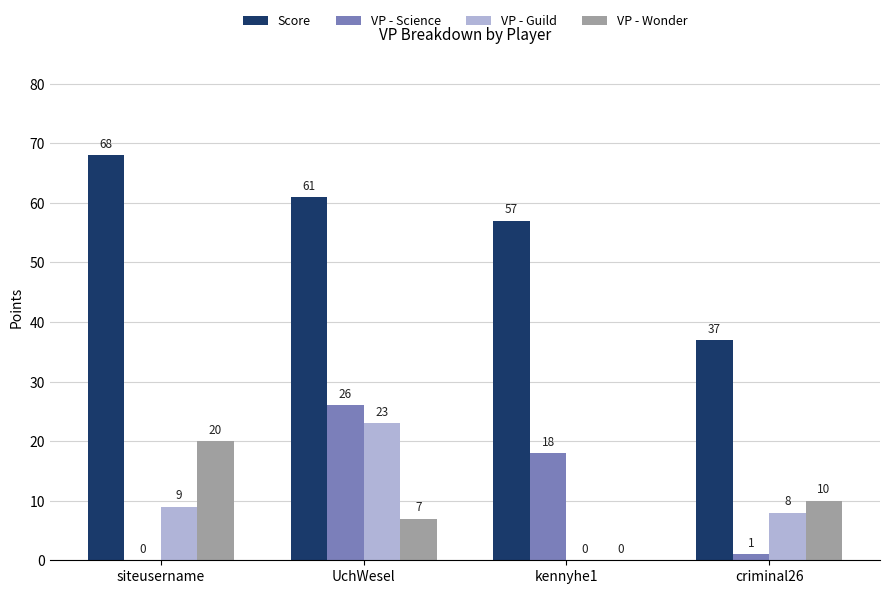

Is the value of VP - Guild at siteusername greater than the value of Score at siteusername?

No